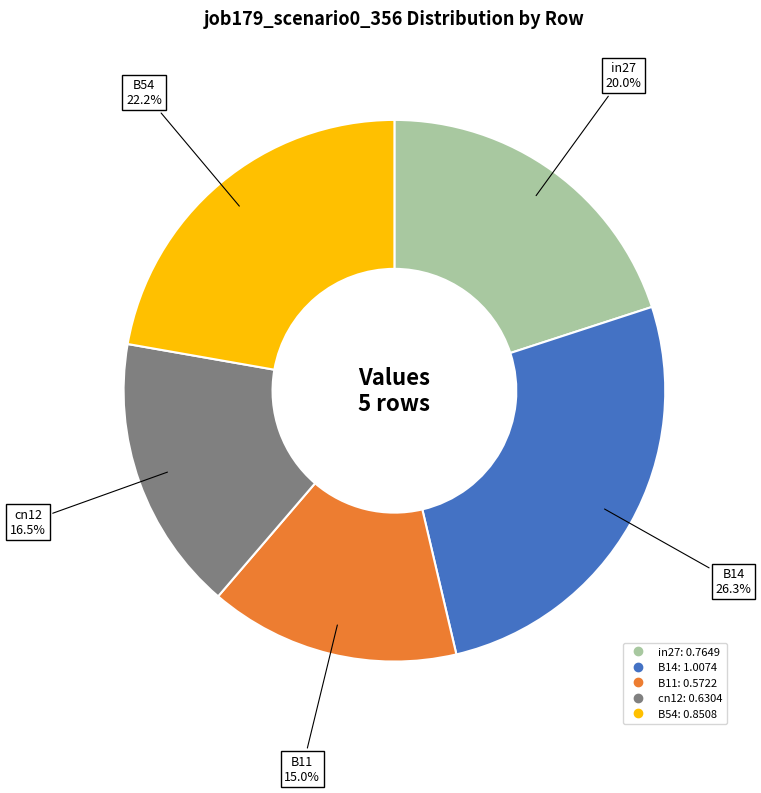

Is there any slice that represents more than half of the pie?

No